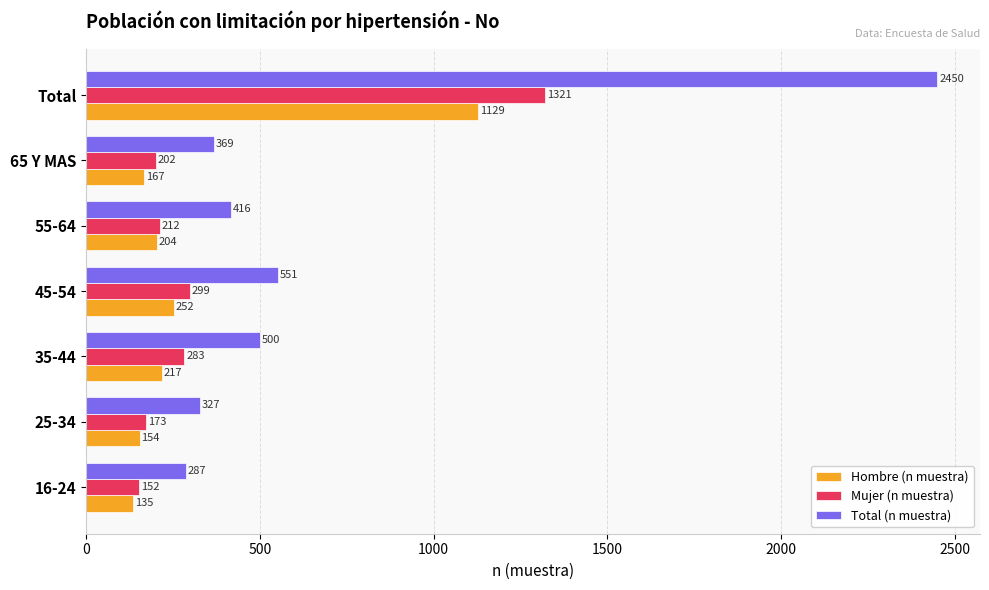

Is it true that Hombre (n muestra) equals 1783 at Total?

False